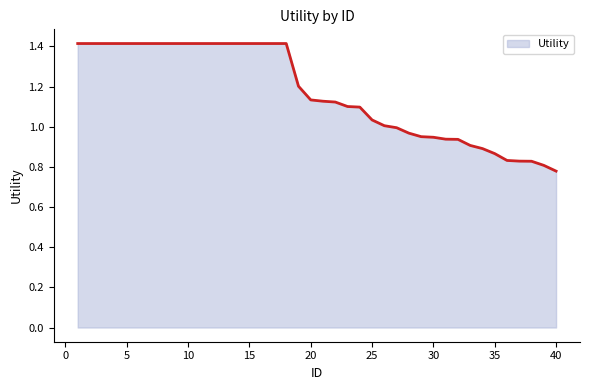

How many lines are shown in the chart?

1